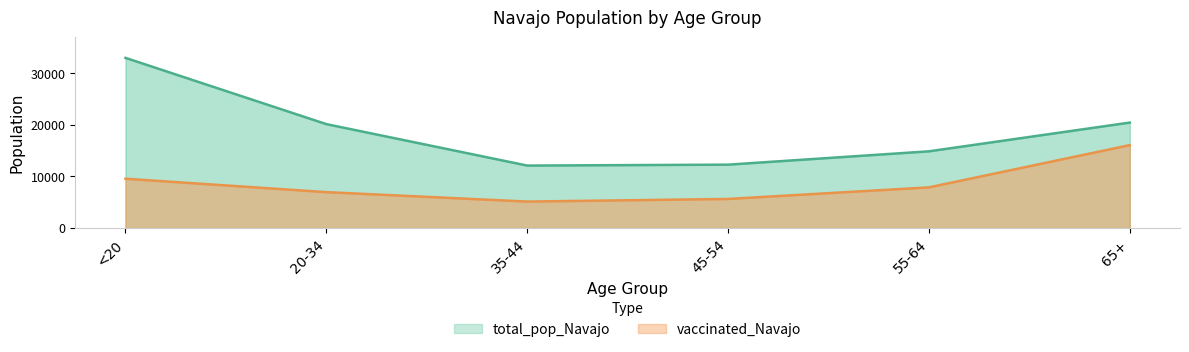

Reading left to right, what are all the values shown in this chart?

vaccinated_Navajo: 9559	6957	5129	5636	7884	16072
total_pop_Navajo: 32982	20141	12107	12285	14869	20441